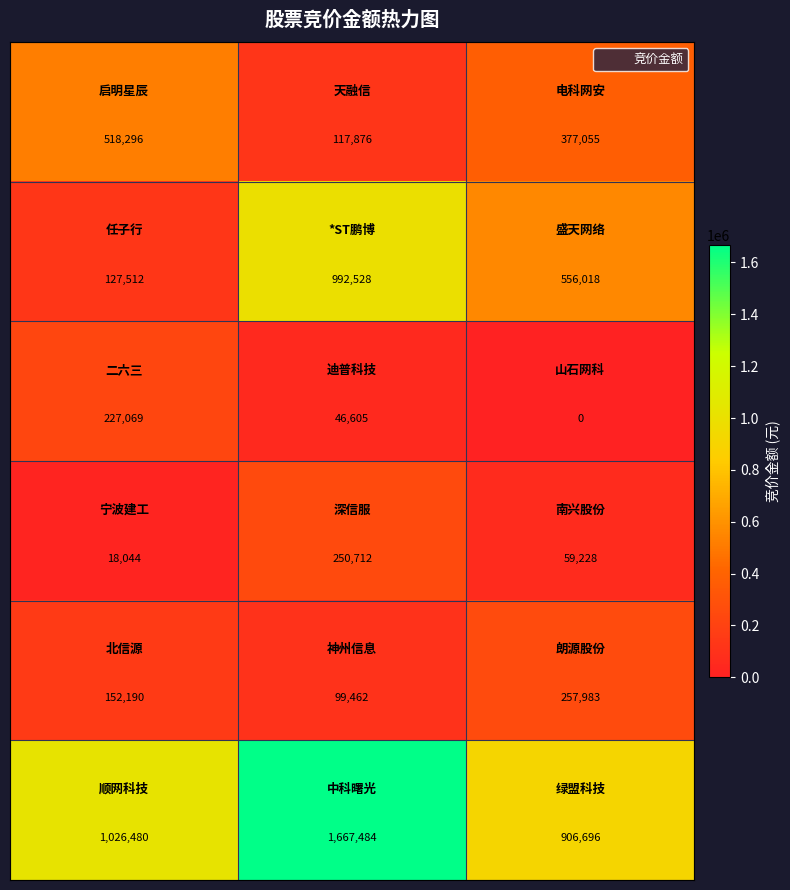

Count the number of data series in this chart.

6